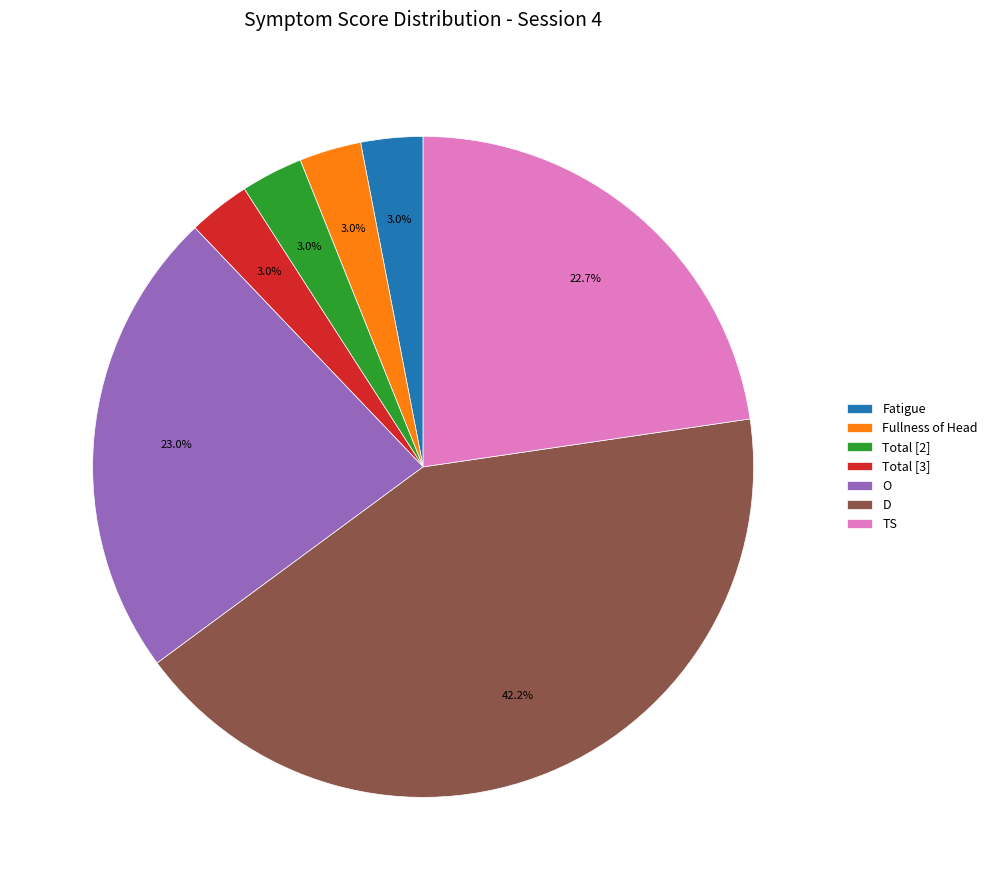

What portion of the pie excludes D?

57.8%